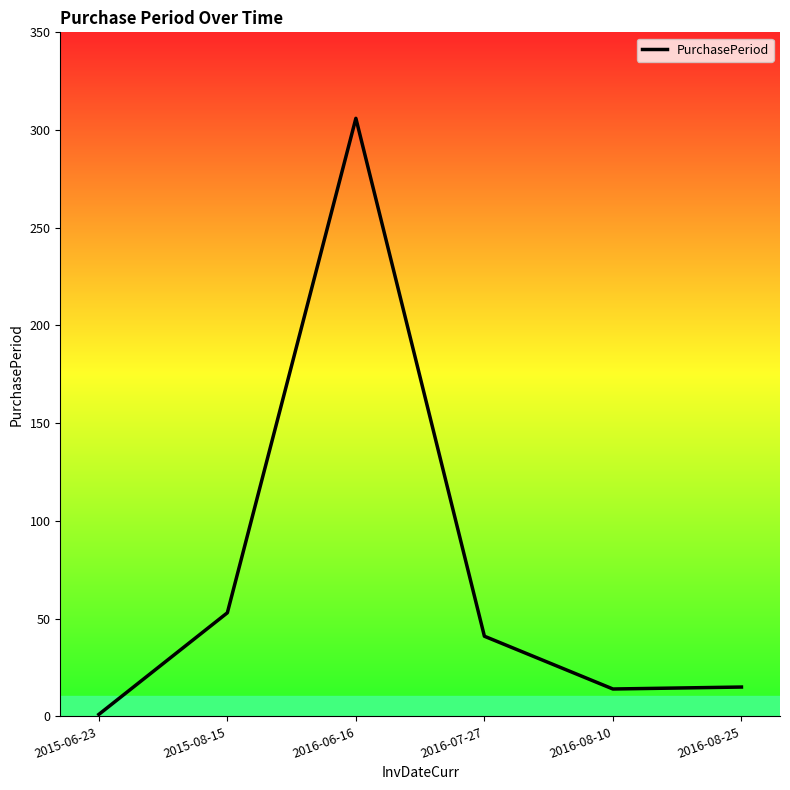

What is the change in value from 2016-06-16 to 2016-07-27?

-265